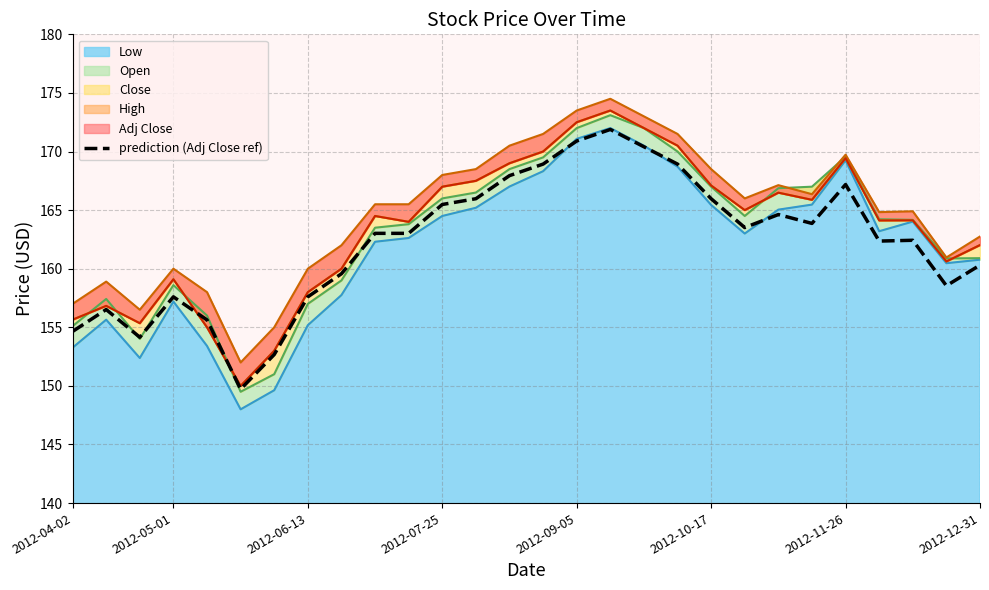

Is it true that the value at 2012-04-02 is 270.2?

False